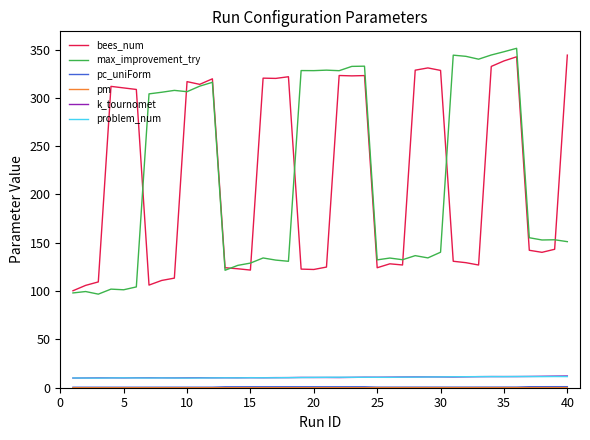

What is the maximum value shown in the chart?

351.3